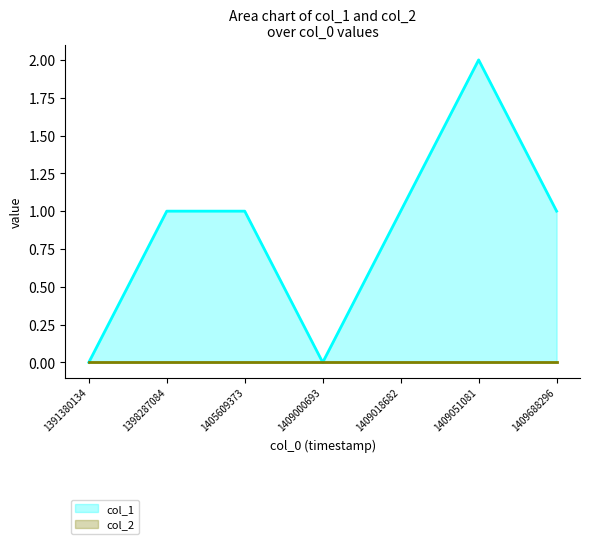

Is the value of col_2 (line) at 1398287084 greater than the value of col_1 (line) at 1409018682?

No